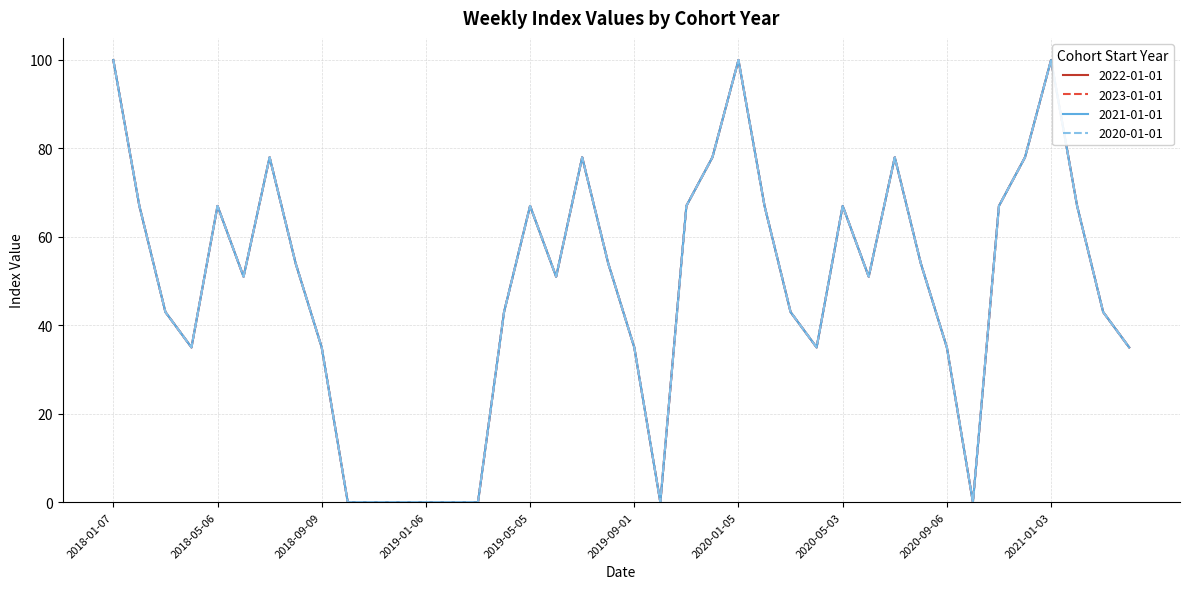

Does the chart display data point markers on the line(s)?

No